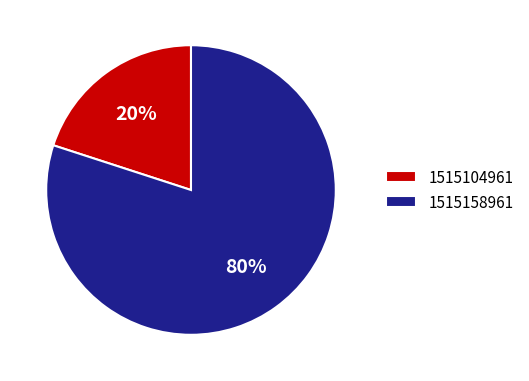

Approximately how many times larger is the value at 1515158961 compared to 1515104961?

4.0